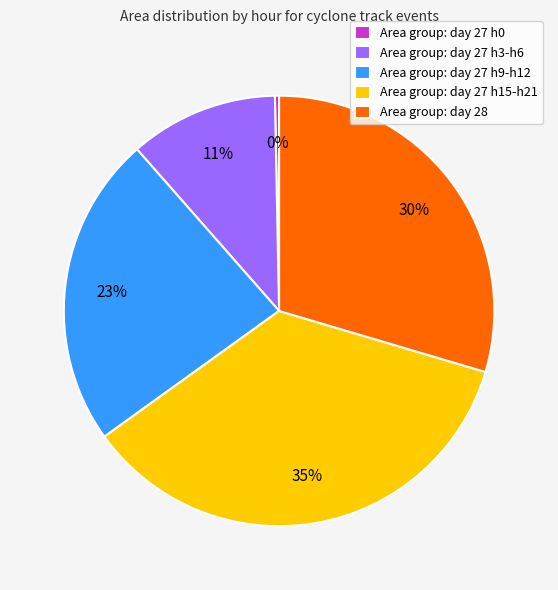

Which category has the smallest portion of the pie?

Area group: day 27 h0